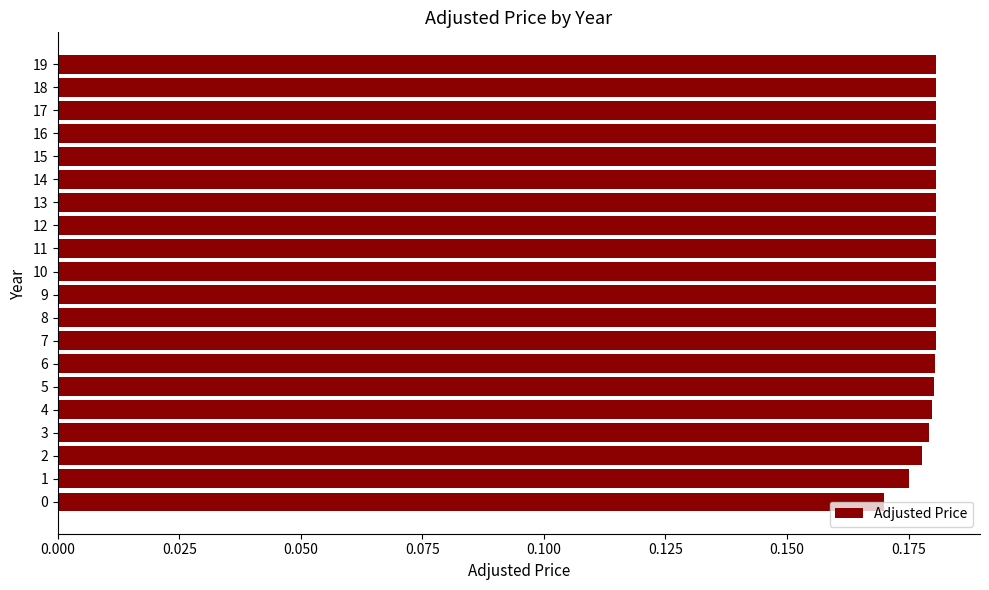

Count the values in the range 0 to 1.

20